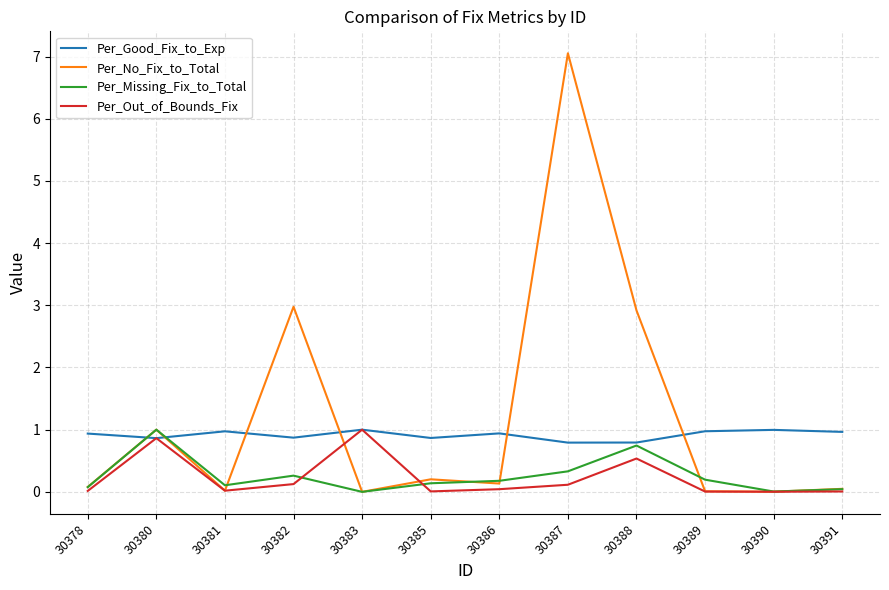

Is the value of Per_Good_Fix_to_Exp at 30378 greater than the value of Per_Out_of_Bounds_Fix at 30390?

Yes